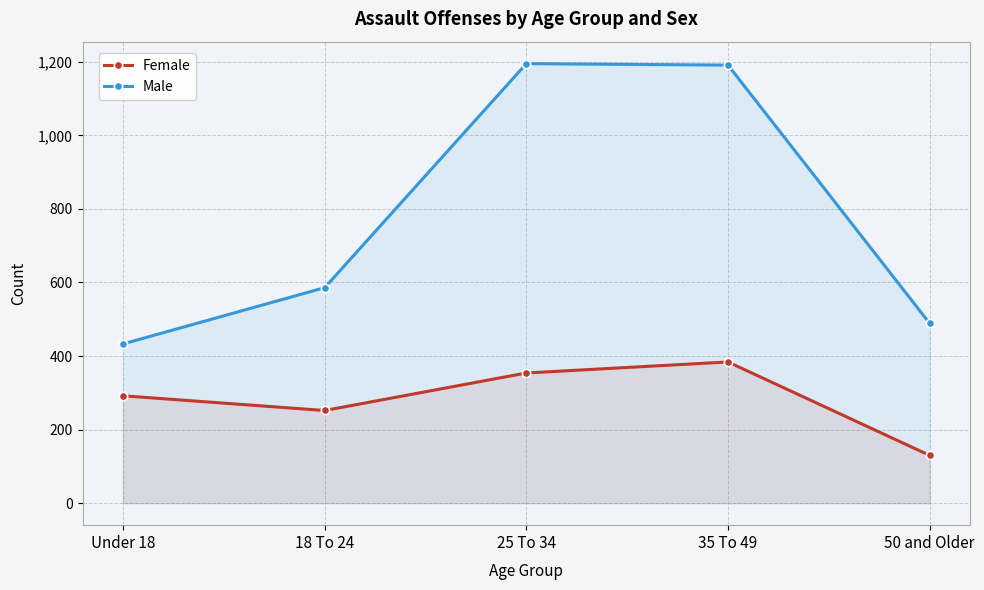

True or false: Female and Male cross at least once.

False